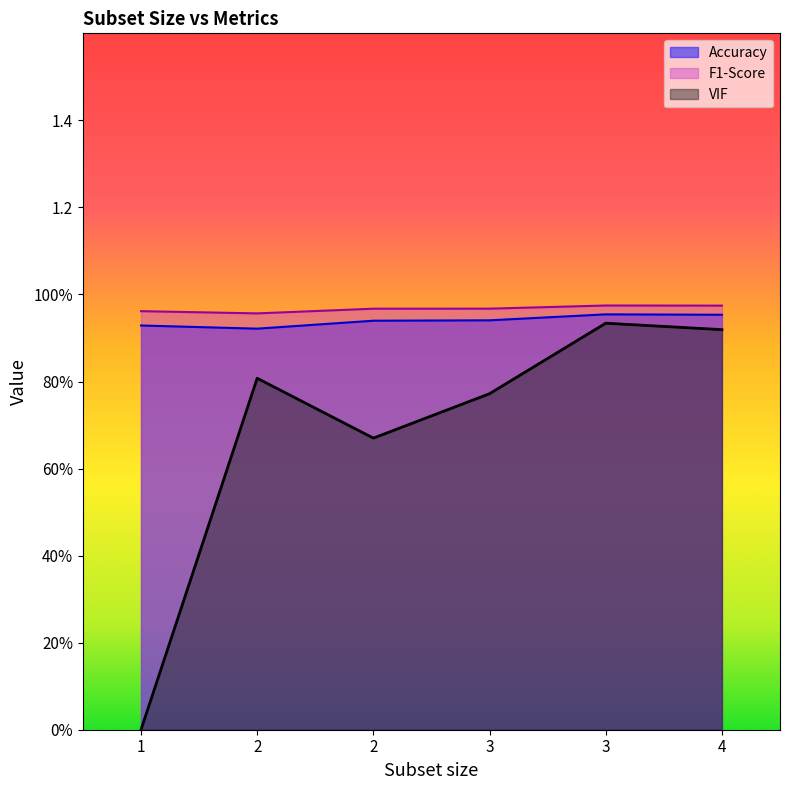

Rank the series by their maximum value, from highest to lowest.

F1-Score, Accuracy, VIF